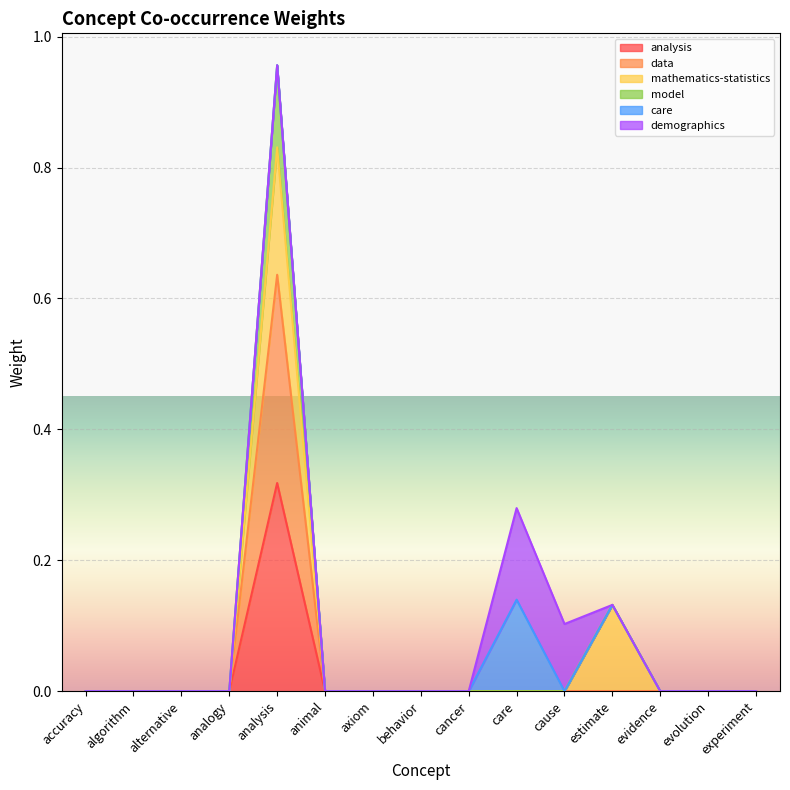

True or false: data has more than 0 interior local peaks.

True